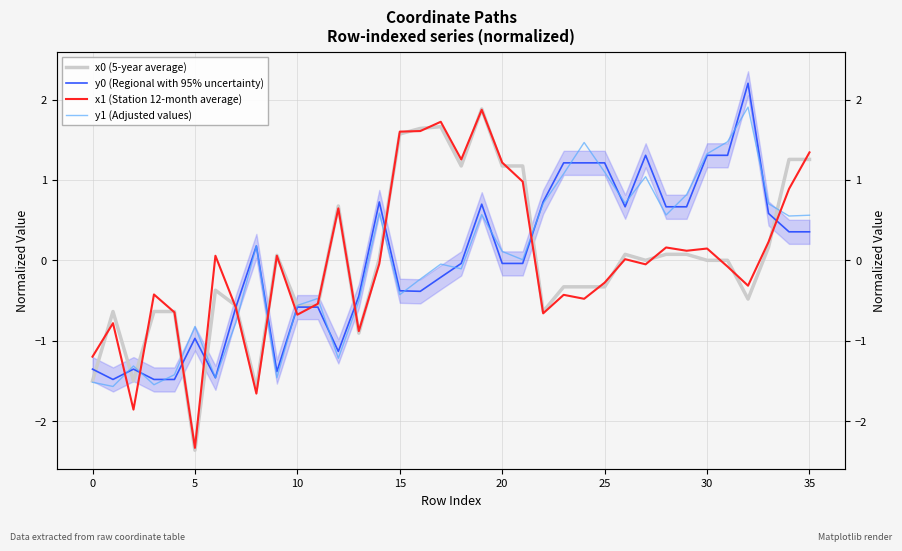

How many interior local peaks does the y1 (Adjusted values) series have?

10